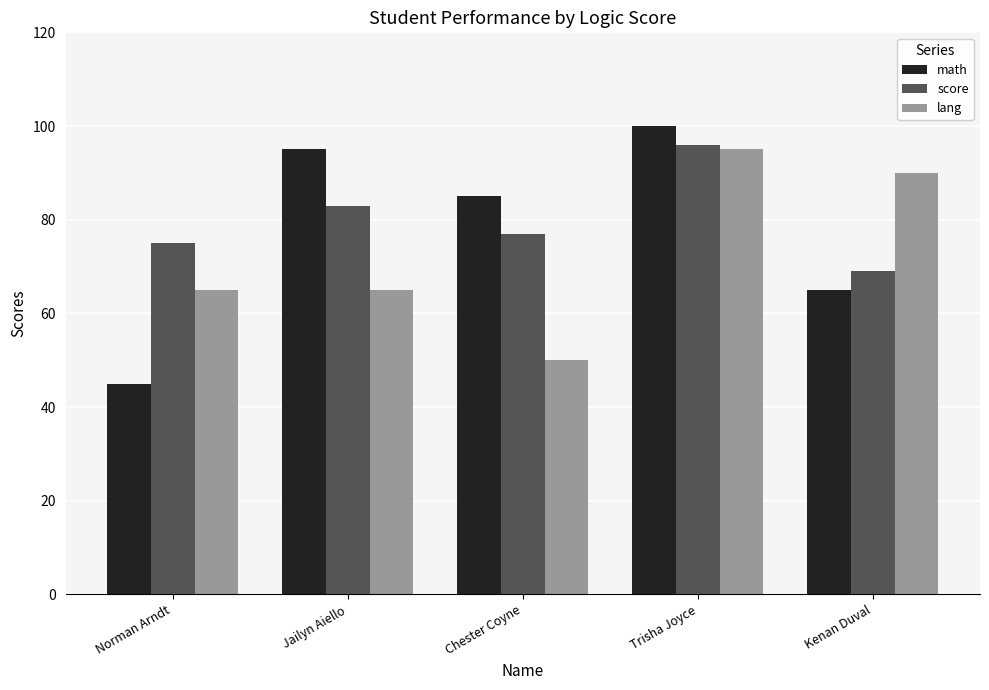

Is the value of lang at Kenan Duval greater than the value of math at Trisha Joyce?

No